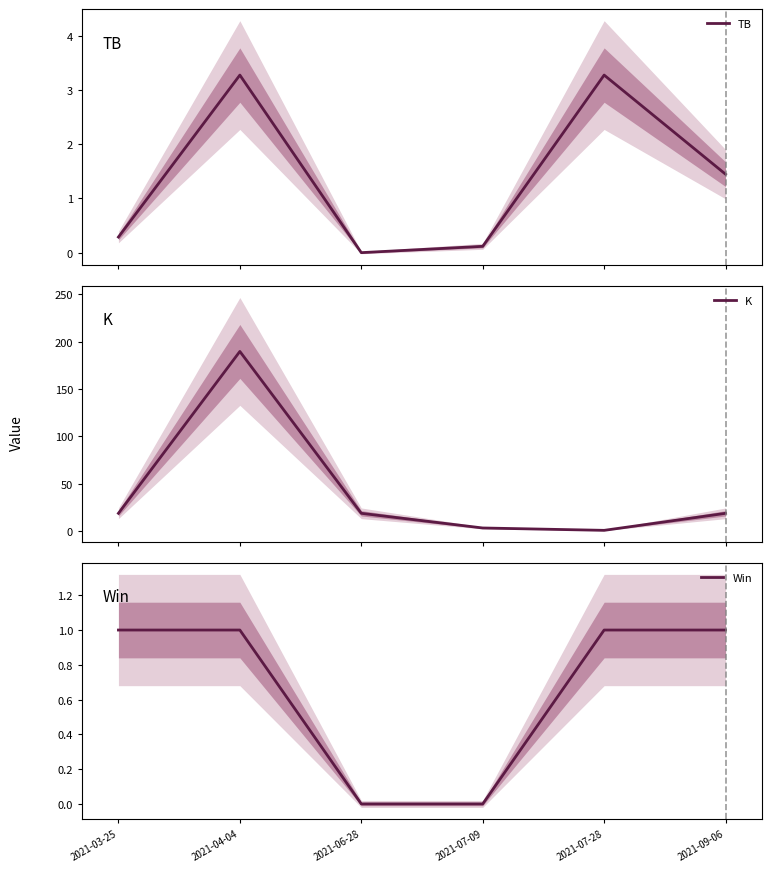

Is the value of TB at 2021-07-28 greater than the value of K at 2021-06-28?

No